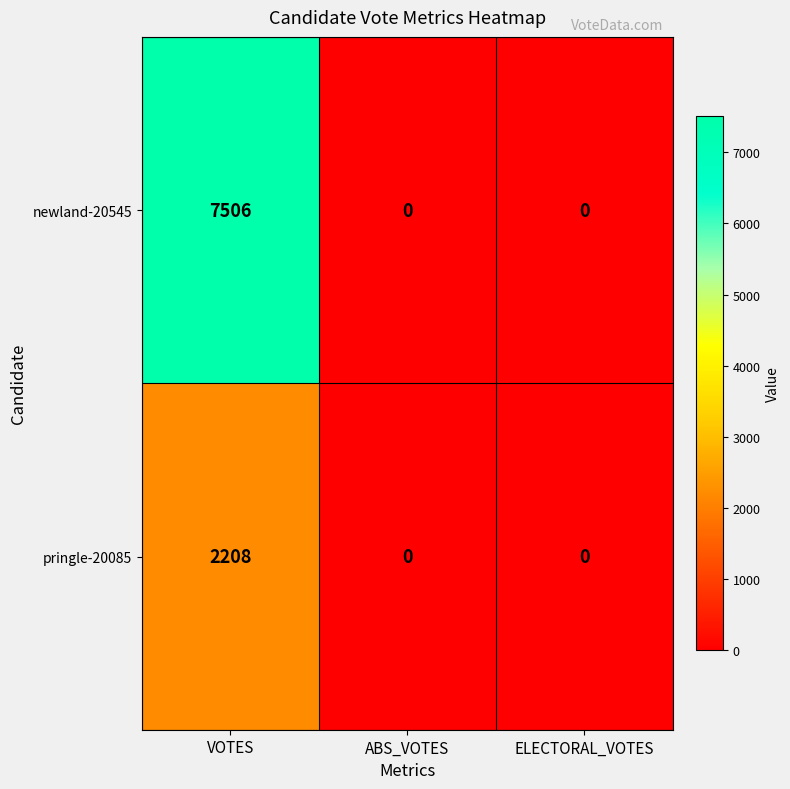

How many pringle-20085 values are between 0 and 2208?

3